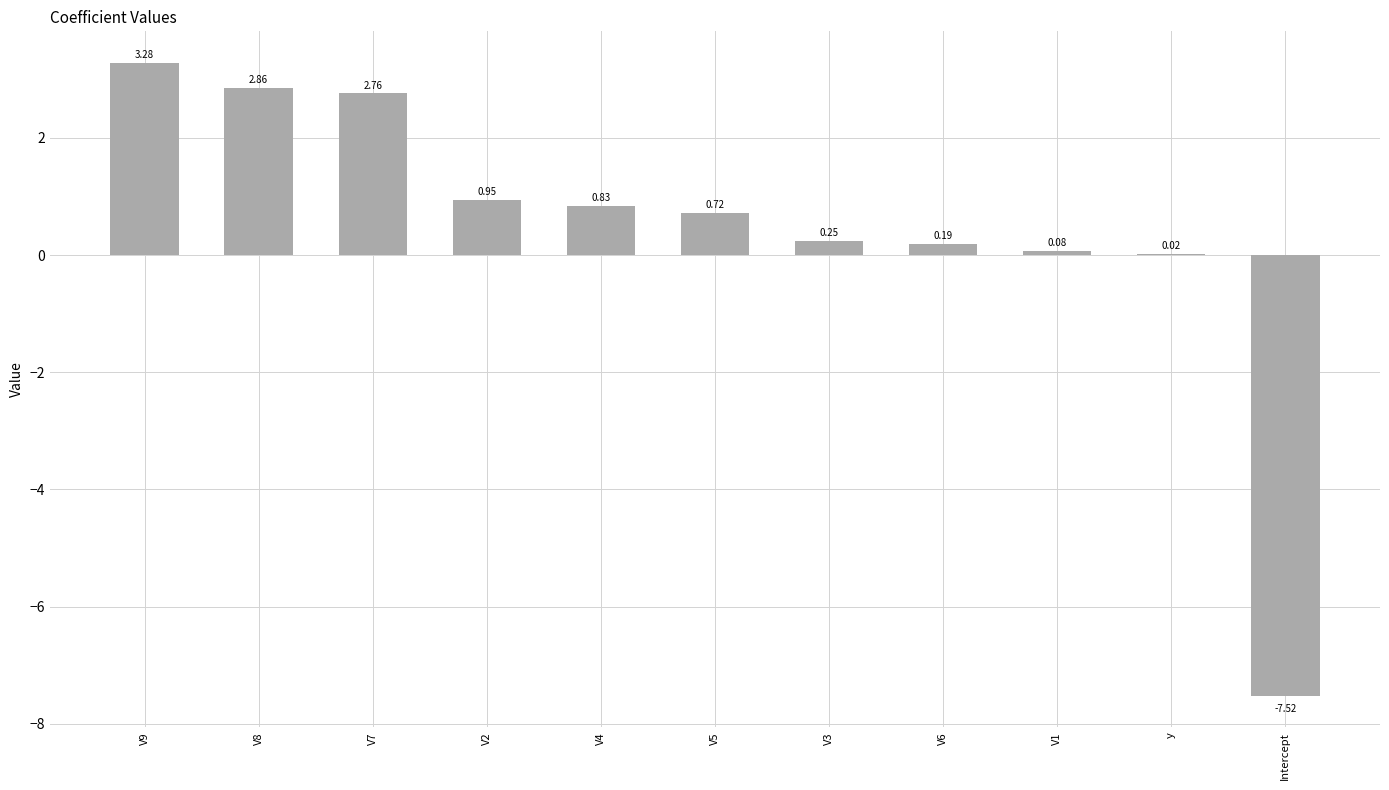

How many positive values are there?

10